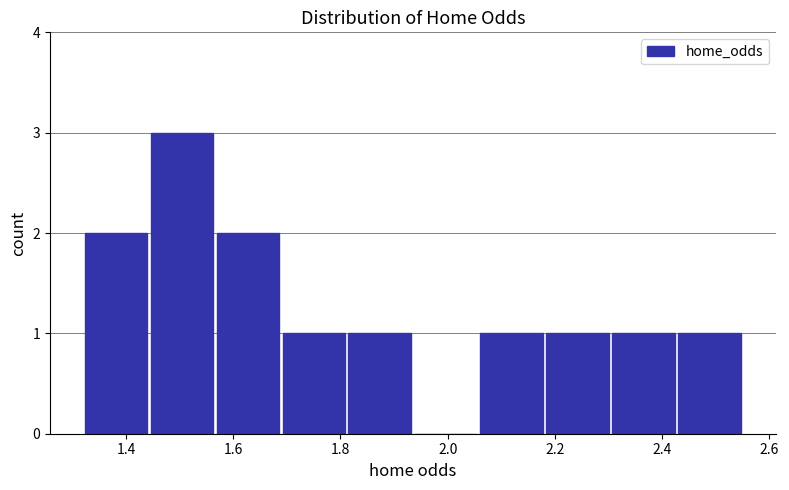

Over which range of the x-axis is the bar tallest?

1.44 to 1.56